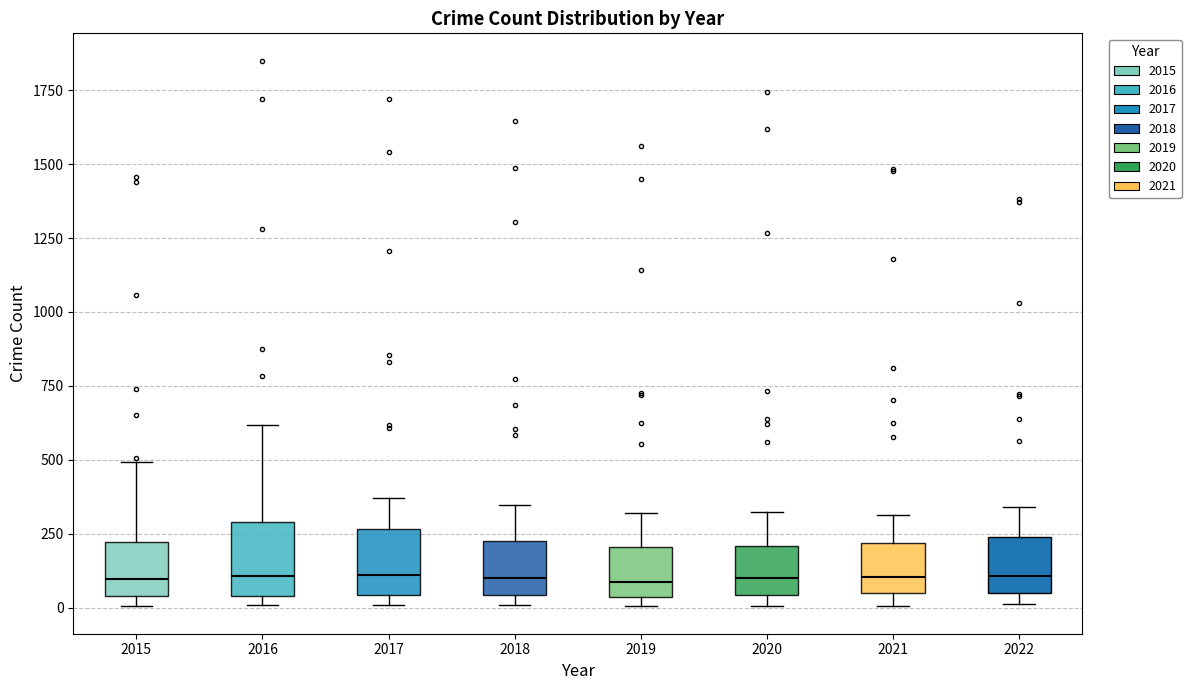

Reading left to right, transcribe this box plot: for each box, give where its median line is, the range the box spans, and where its two whiskers end, as read against the y-axis. The values are not printed on the chart, so give them approximately, as read against the axis.

2015: median 100, box 50 to 200, whiskers 0 to 500
2016: median 100, box 50 to 300, whiskers 0 to 600
2017: median 100, box 50 to 250, whiskers 0 to 350
2018: median 100, box 50 to 250, whiskers 0 to 350
2019: median 100, box 50 to 200, whiskers 0 to 300
2020: median 100, box 50 to 200, whiskers 0 to 300
2021: median 100, box 50 to 200, whiskers 0 to 300
2022: median 100, box 50 to 250, whiskers 0 to 350